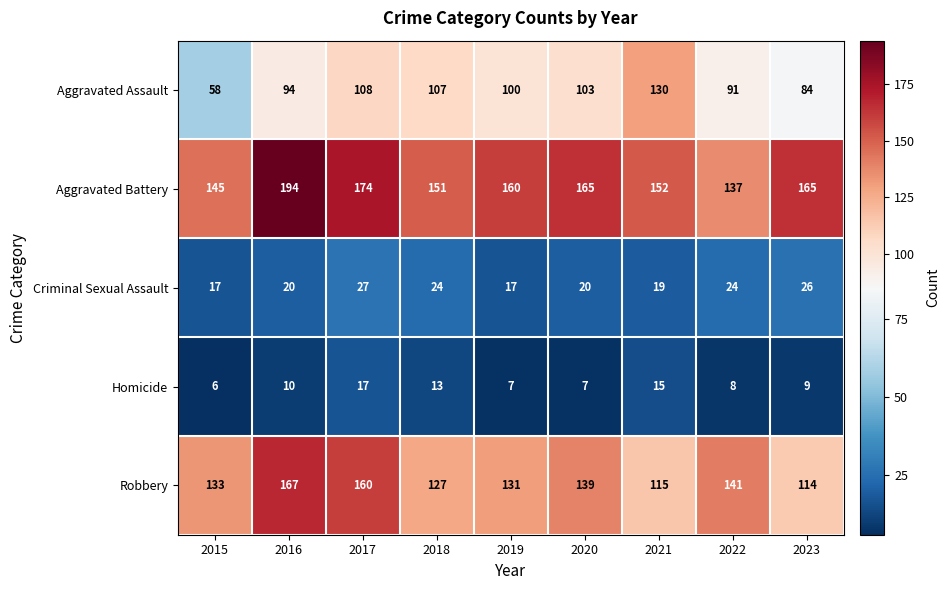

How many series are shown in this chart?

5